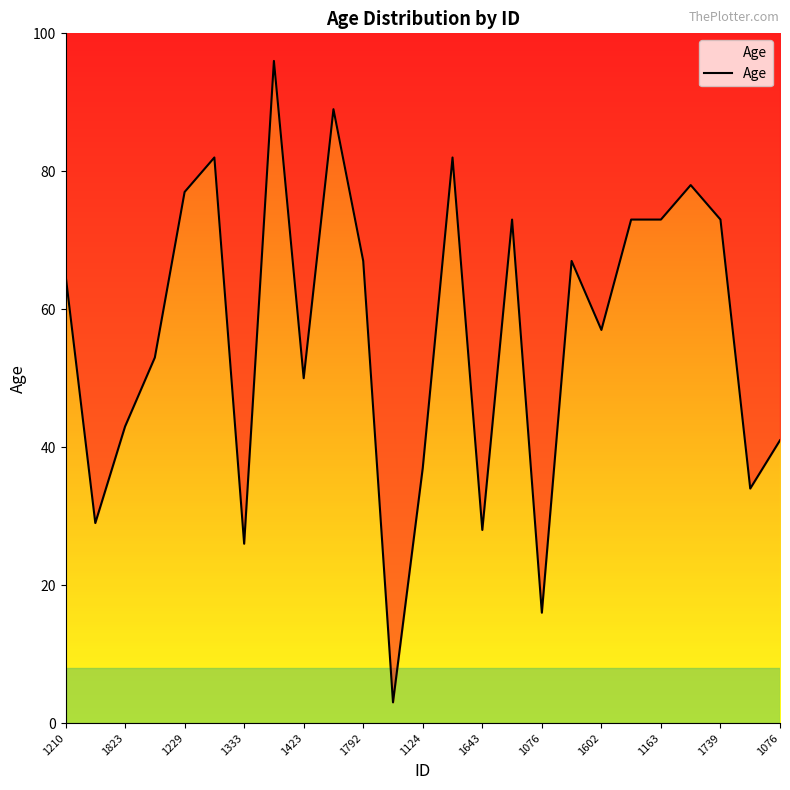

What is the minimum value shown in the chart?

3